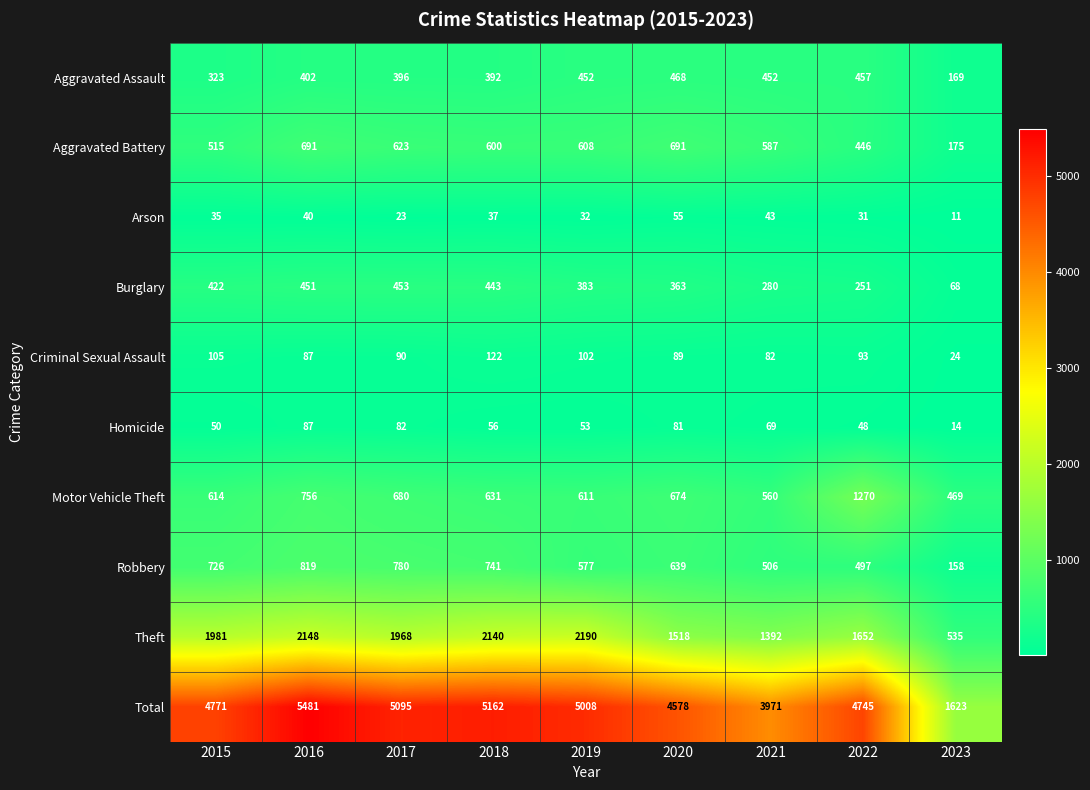

What is the difference between the highest and lowest values at 2019?

4976